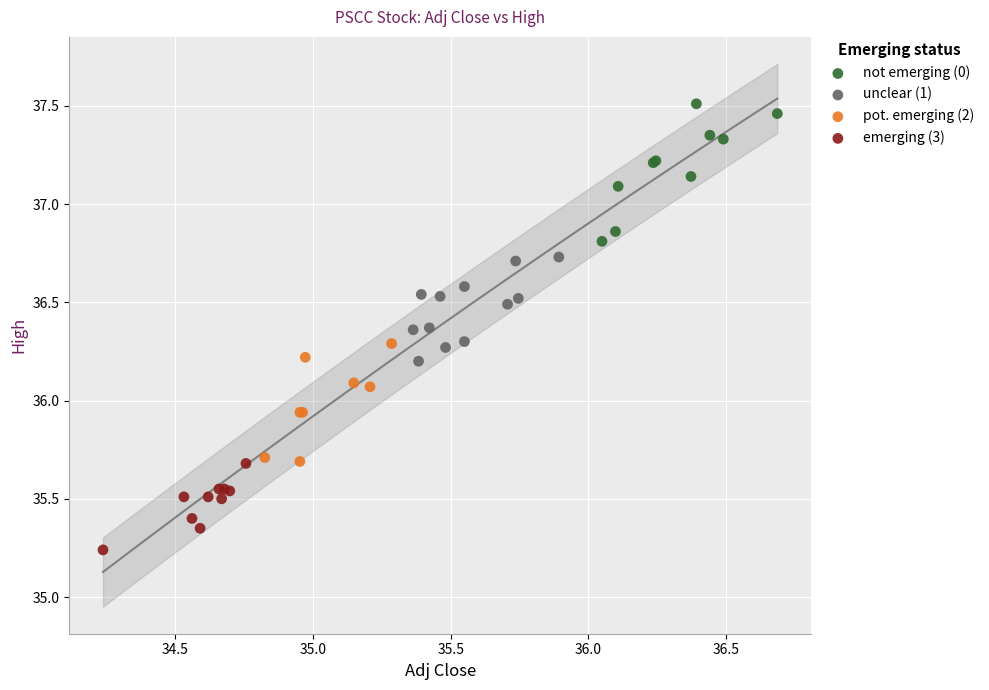

Which series reaches the minimum Y coordinate?

emerging (3)